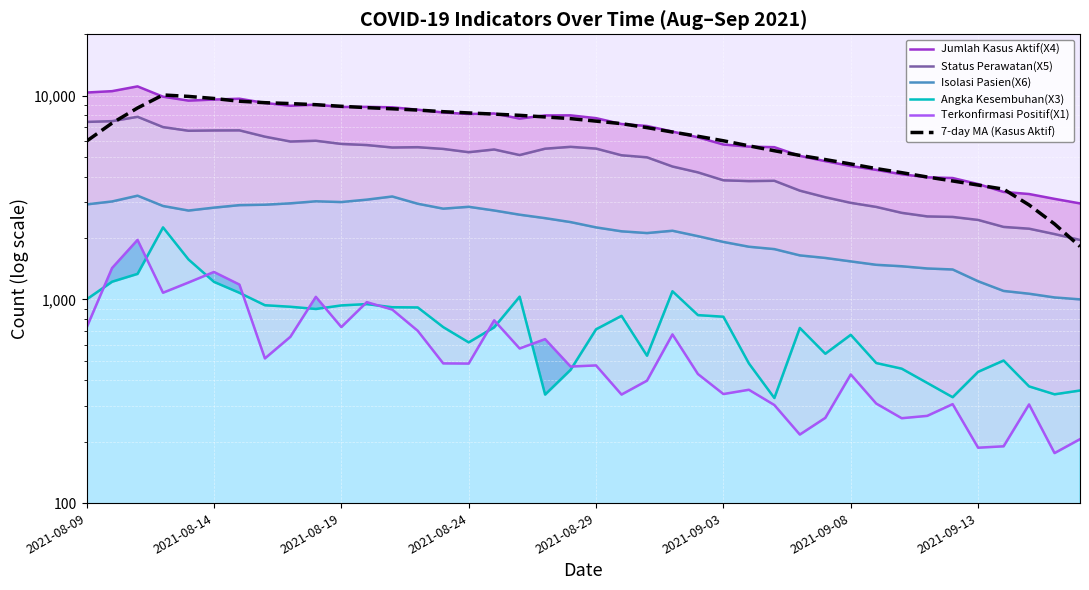

True or false: Status Perawatan(X5) has a value of 2539.0 at 34.

True